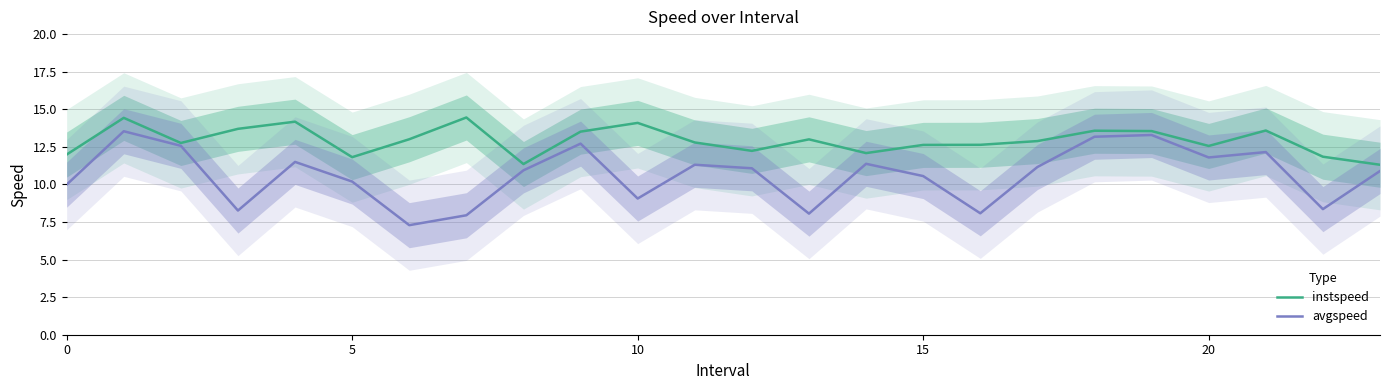

What is the highest value of the avgspeed series?

13.5